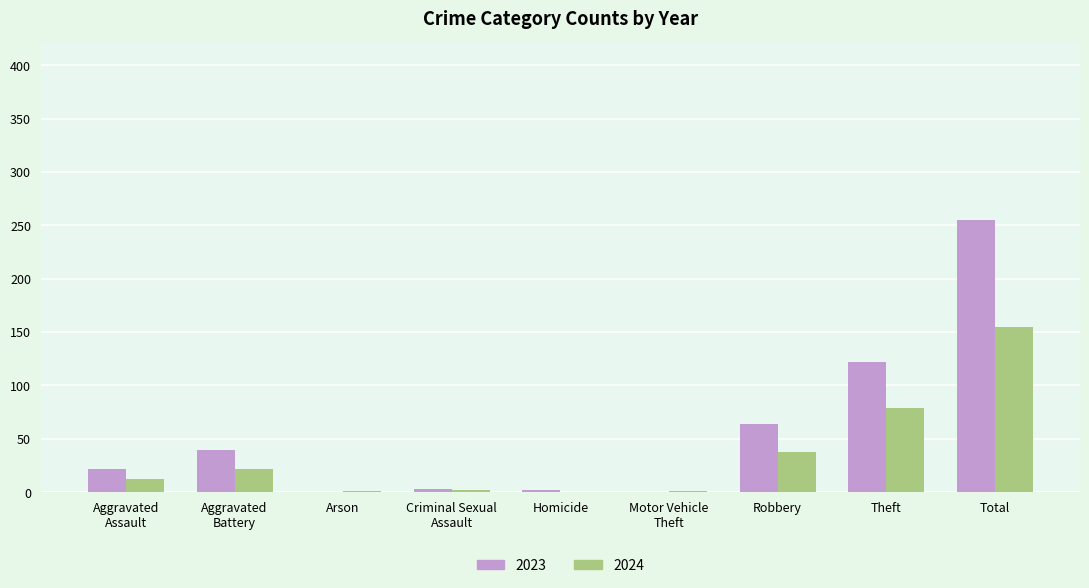

How many data points does each series have?

9